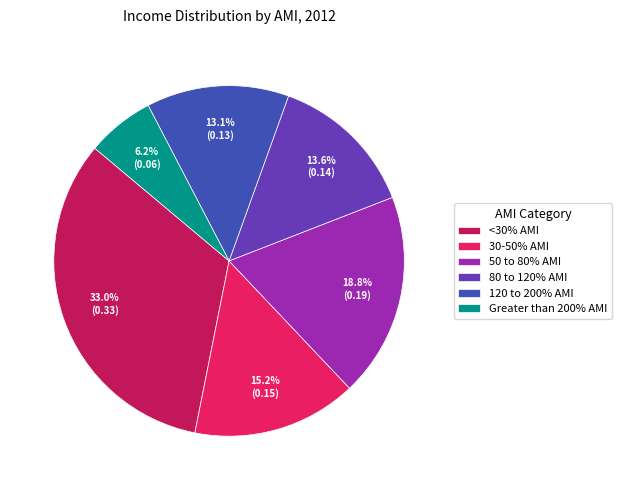

To the nearest percent, what is the average slice percentage?

17%